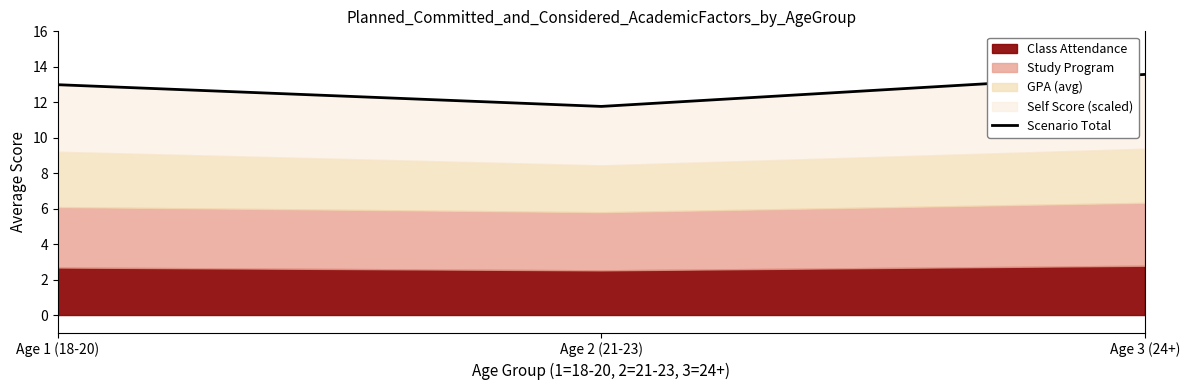

Reading left to right, transcribe all the data shown in this chart.

Age 1 (18-20)=13.0	Age 2 (21-23)=11.8	Age 3 (24+)=13.6